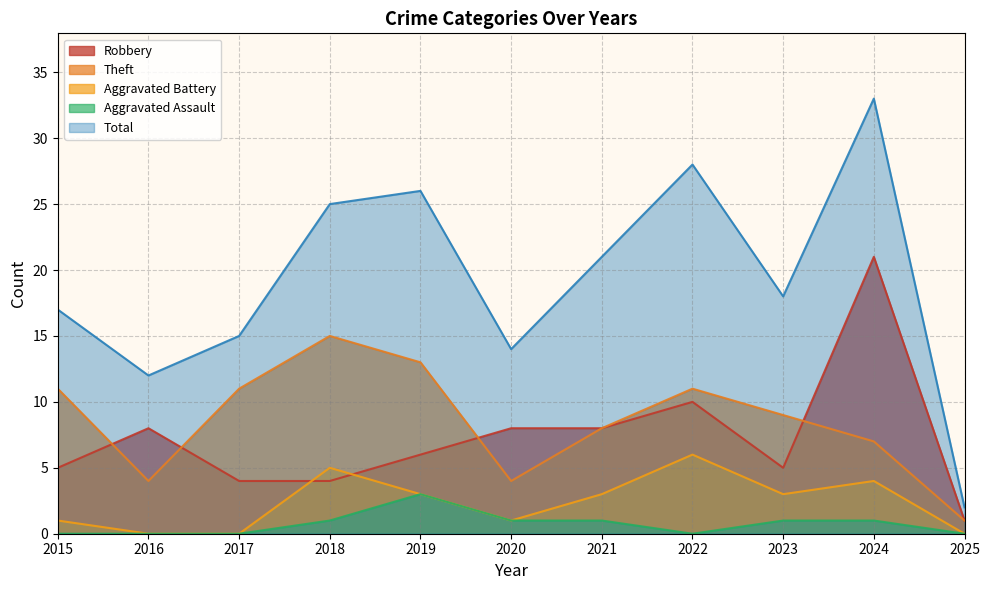

In Robbery, how many points are higher than both neighbors (excluding endpoints)?

3